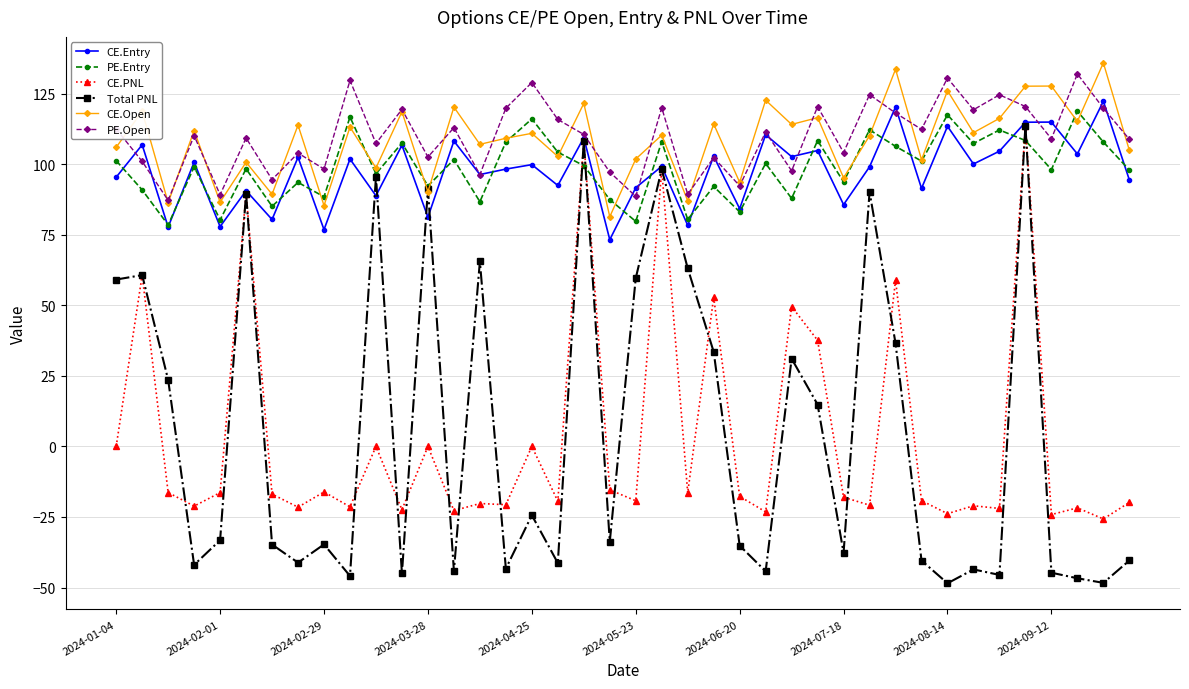

Which series has the widest spread of values?

Total PNL